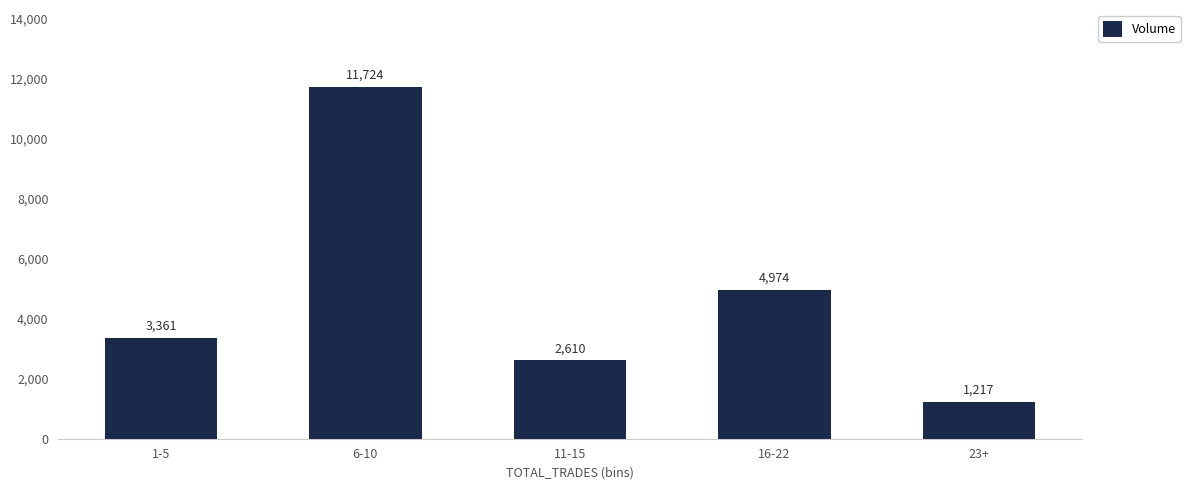

Where is the data nearest to the value 6470?

16-22